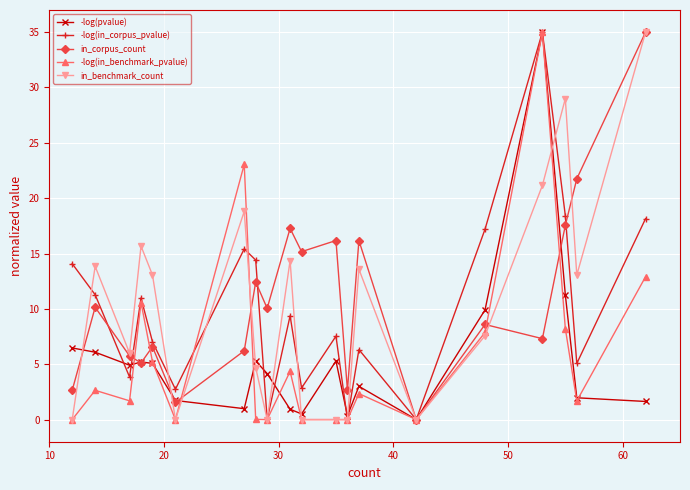

How many data points does each series have?

20